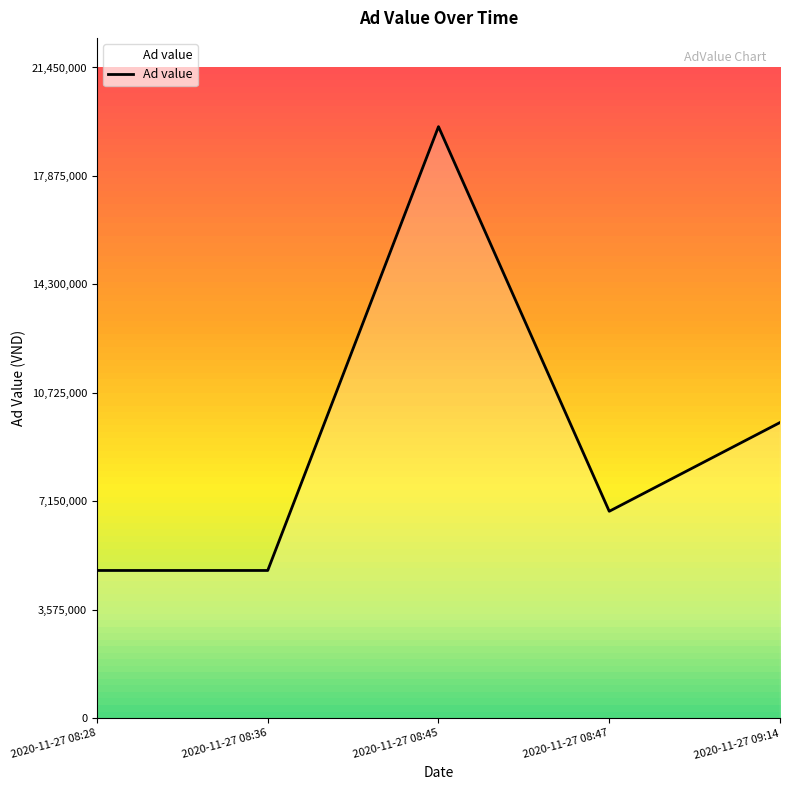

Reading left to right, transcribe all the data shown in this chart.

2020-11-27 08:28=4875000	2020-11-27 08:36=4875000	2020-11-27 08:45=19500000	2020-11-27 08:47=6825000	2020-11-27 09:14=9750000